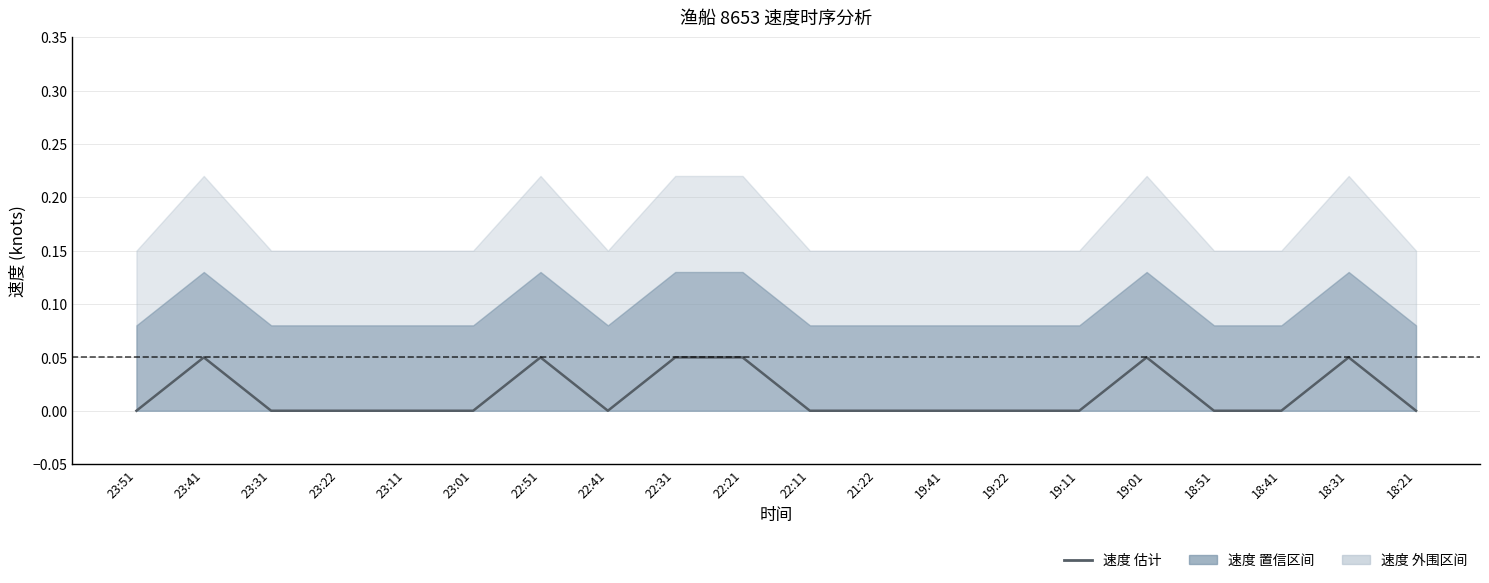

Does the chart have visible grid lines?

Yes